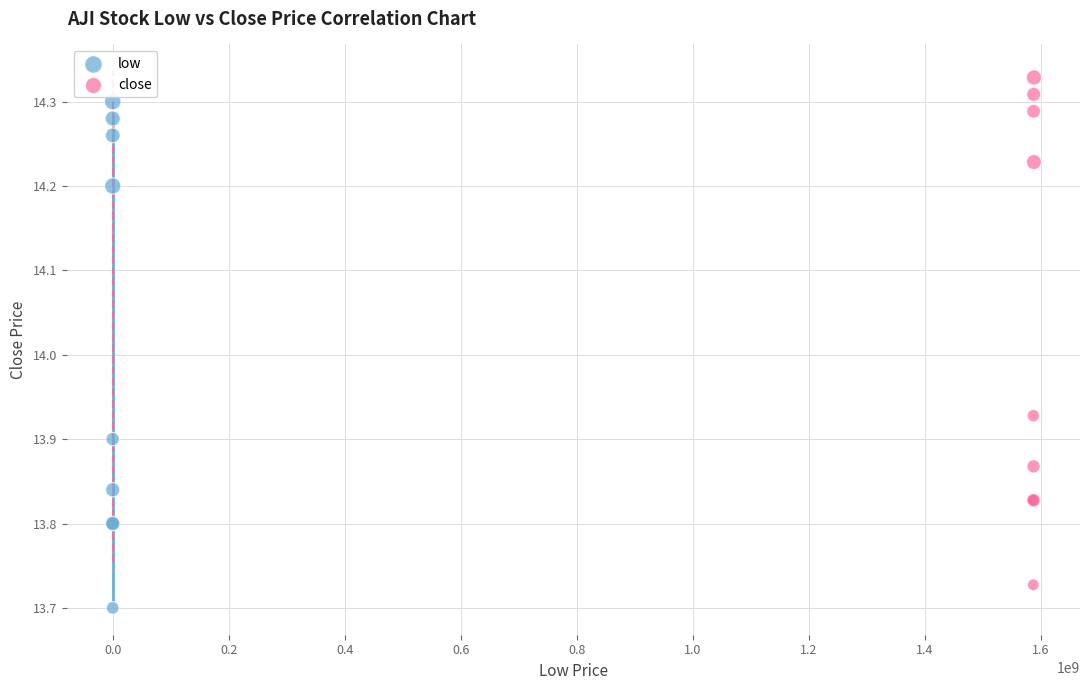

Which series reaches the maximum Y coordinate?

close